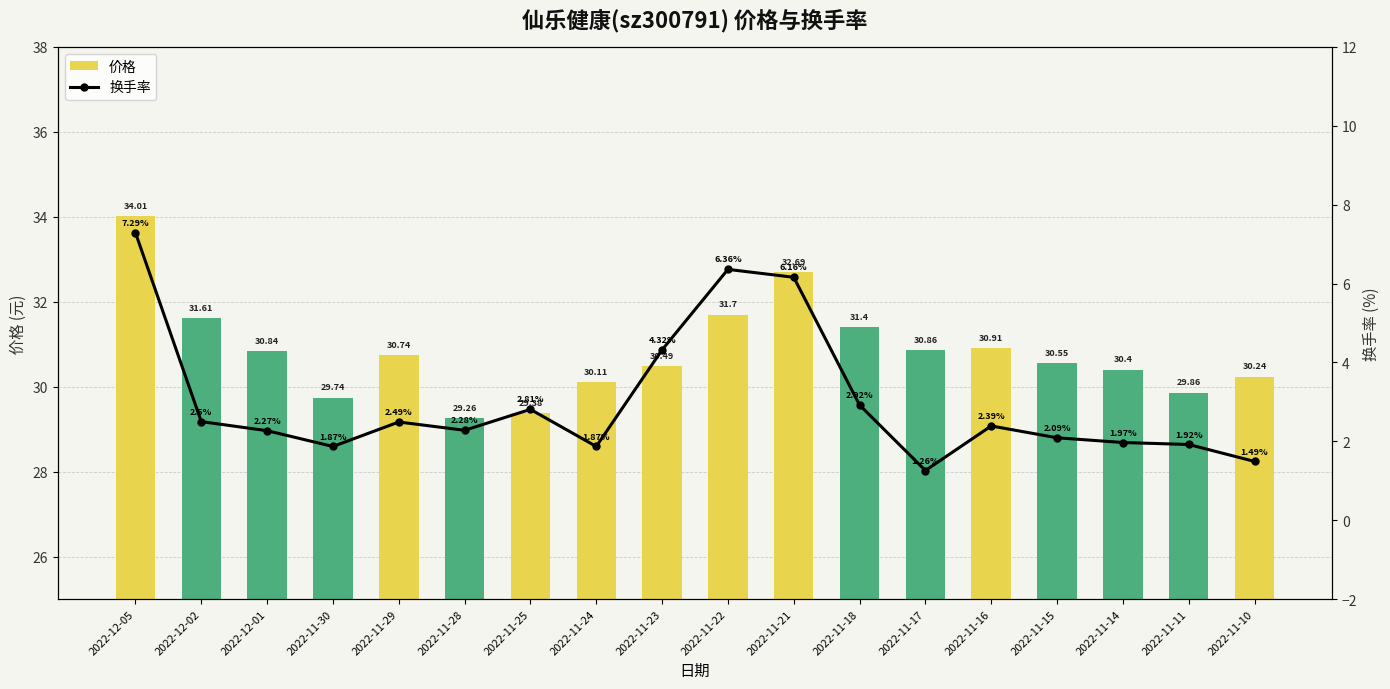

Which series has the largest total across all categories?

价格